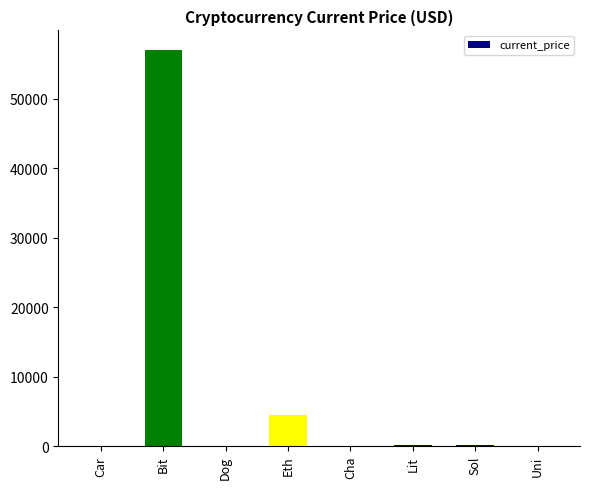

What is the greatest value displayed?

56982.0